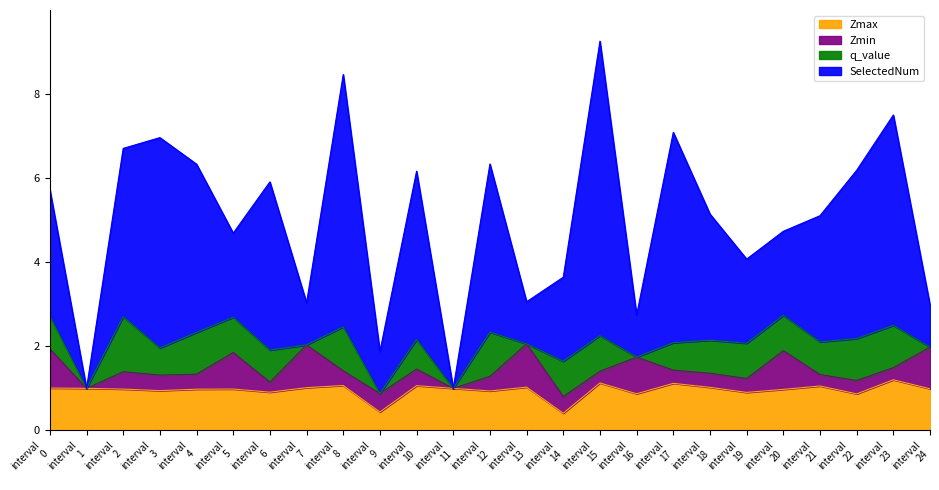

Which series has the largest total across all categories?

SelectedNum